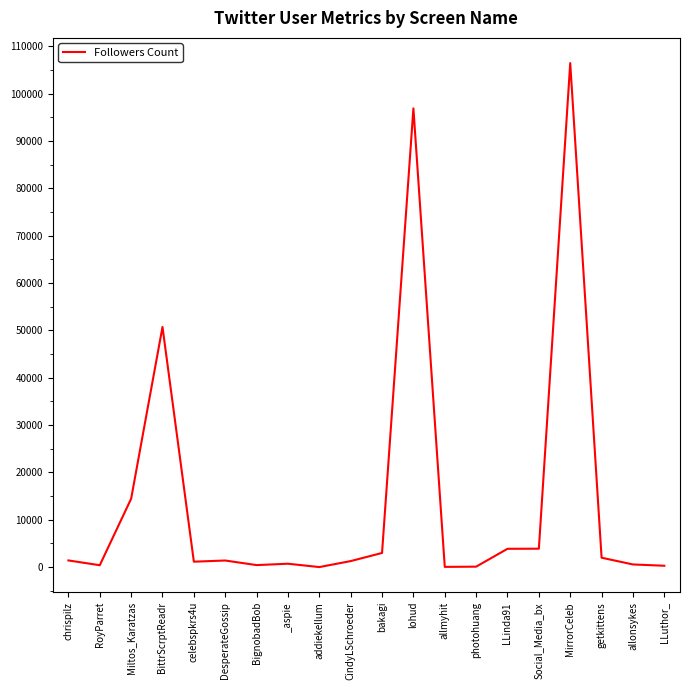

What is the difference between the maximum and minimum values?

106466